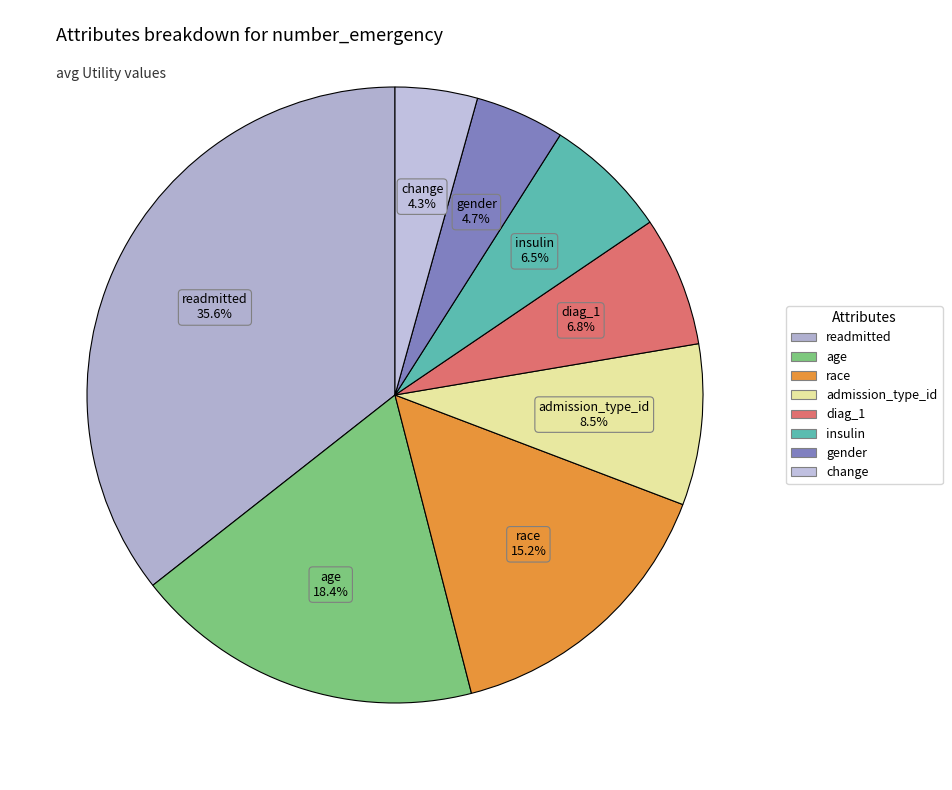

What is the largest slice in the pie chart?

readmitted